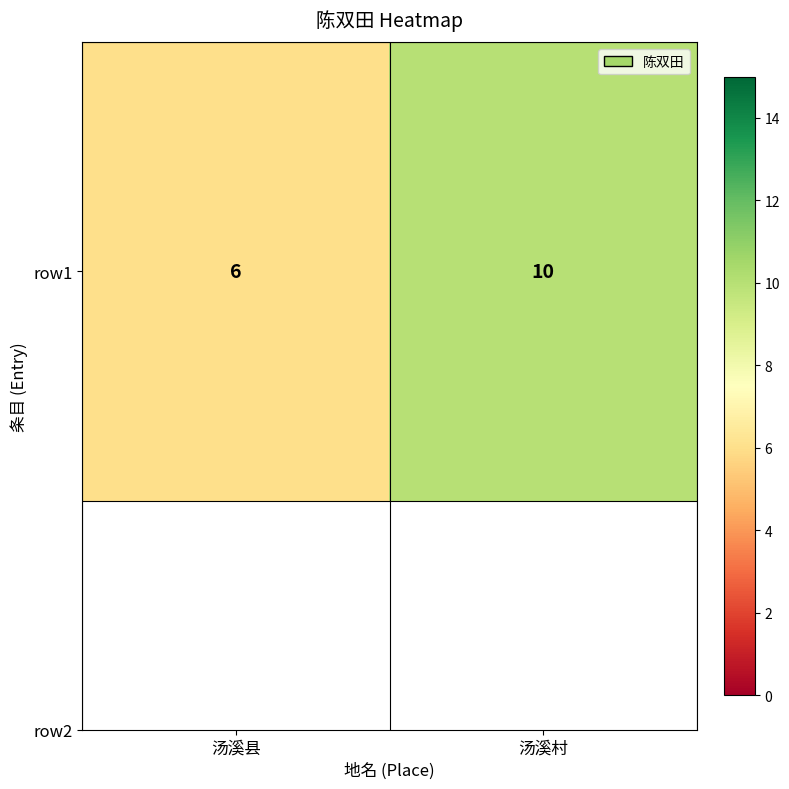

Where is the data nearest to the value 8?

汤溪县